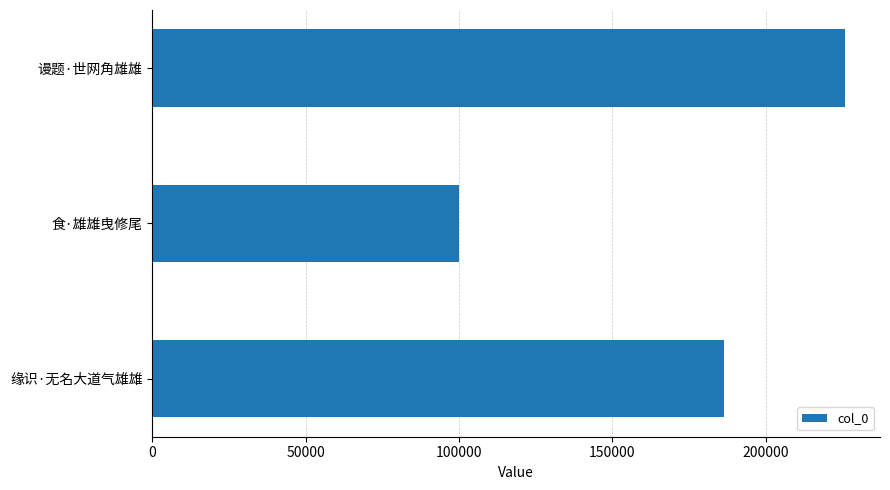

Rank the categories by value from highest to lowest.

谩题·世网角雄雄, 缘识·无名大道气雄雄, 食·雄雄曳修尾